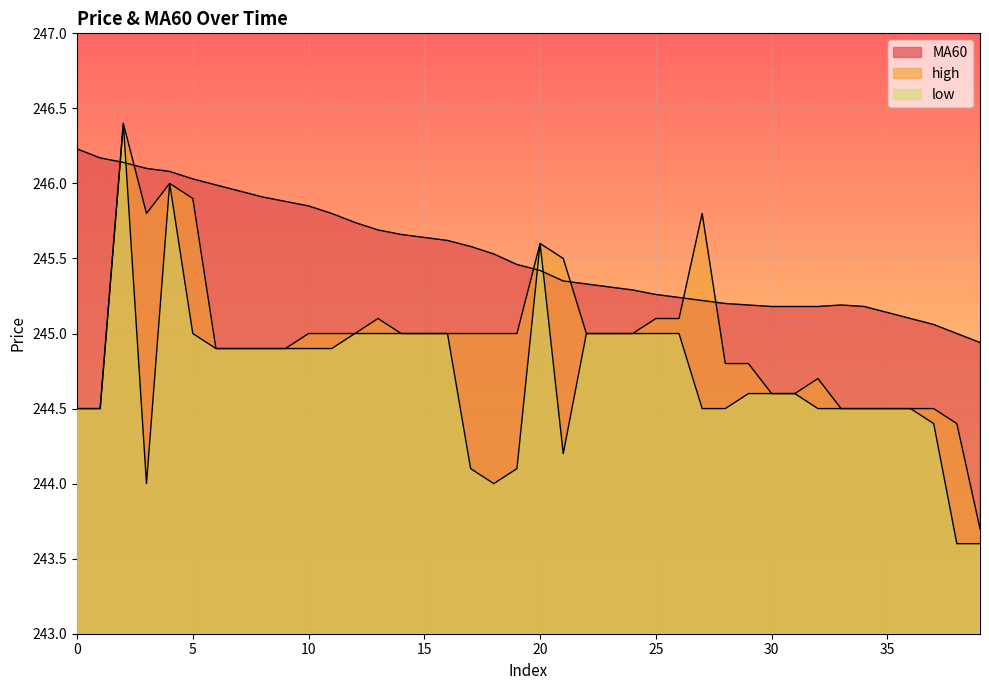

Reading left to right, list all the values displayed in this chart.

MA60: 246.2	246.2	246.1	246.1	246.1	246.0	246.0	245.9	245.9	245.9	245.8	245.8	245.7	245.7	245.7	245.6	245.6	245.6	245.5	245.5	245.4	245.3	245.3	245.3	245.3	245.3	245.2	245.2	245.2	245.2	245.2	245.2	245.2	245.2	245.2	245.1	245.1	245.1	245.0	244.9
high: 244.5	244.5	246.4	245.8	246.0	245.9	244.9	244.9	244.9	244.9	245.0	245.0	245.0	245.1	245.0	245.0	245.0	245.0	245.0	245.0	245.6	245.5	245.0	245.0	245.0	245.1	245.1	245.8	244.8	244.8	244.6	244.6	244.7	244.5	244.5	244.5	244.5	244.5	244.4	243.7
low: 244.5	244.5	246.4	244.0	246.0	245.0	244.9	244.9	244.9	244.9	244.9	244.9	245.0	245.0	245.0	245.0	245.0	244.1	244.0	244.1	245.6	244.2	245.0	245.0	245.0	245.0	245.0	244.5	244.5	244.6	244.6	244.6	244.5	244.5	244.5	244.5	244.5	244.4	243.6	243.6